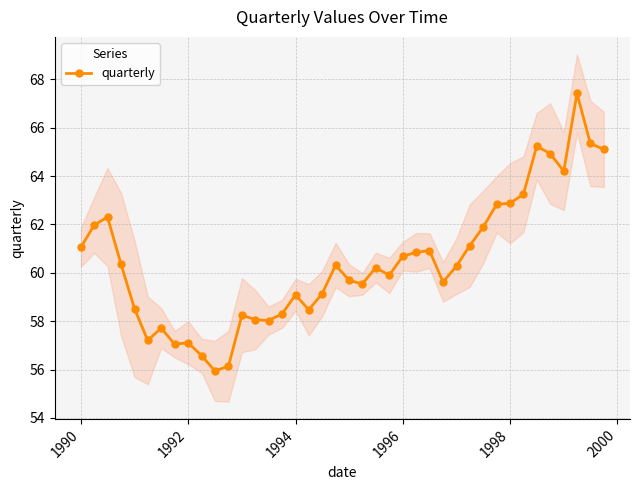

True or false: quarterly has more than 0 interior local peaks.

True